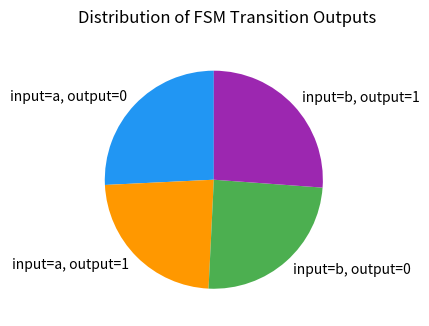

How many slices are in this pie chart?

4